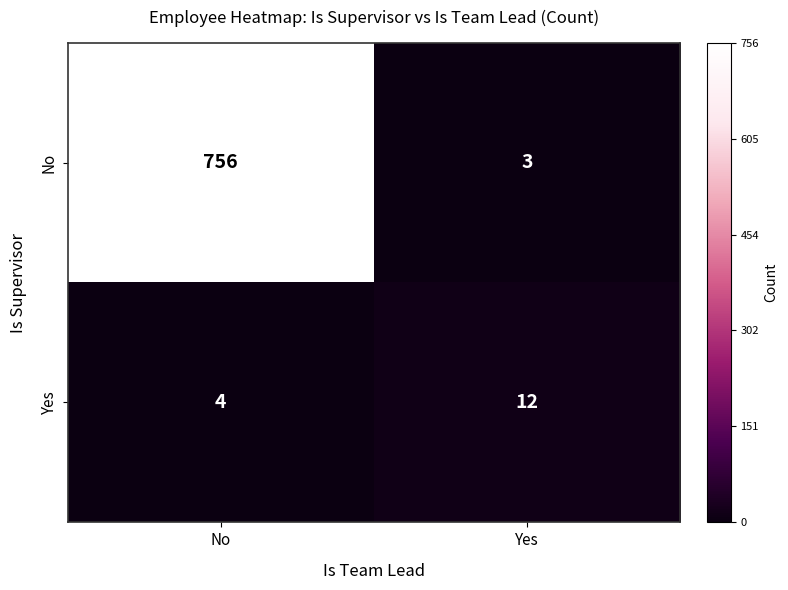

At which category is the sum across all series the highest?

No